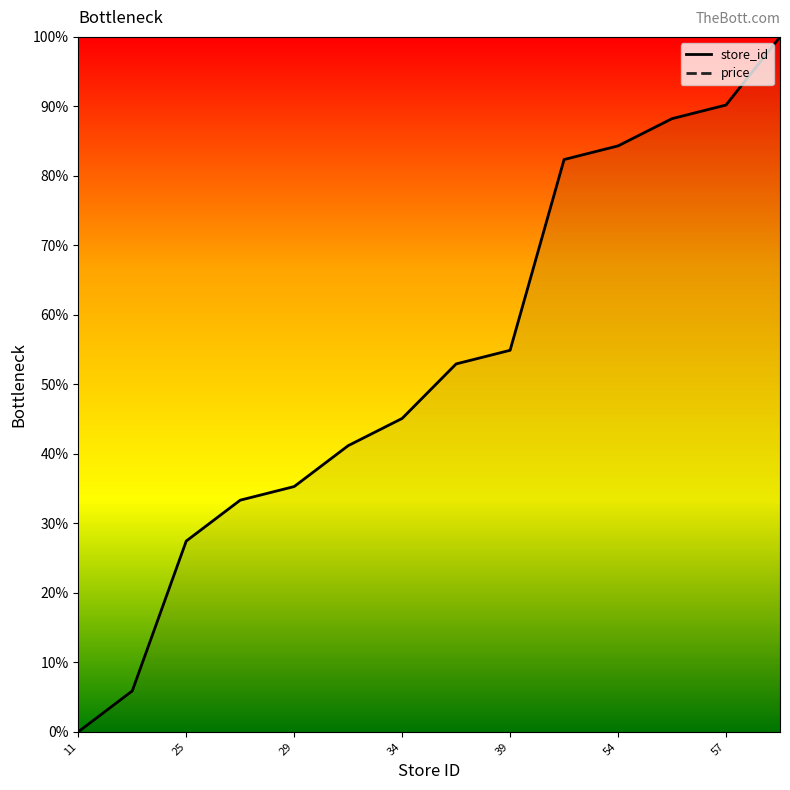

What is the change in value from 11 to 38?

+52.9